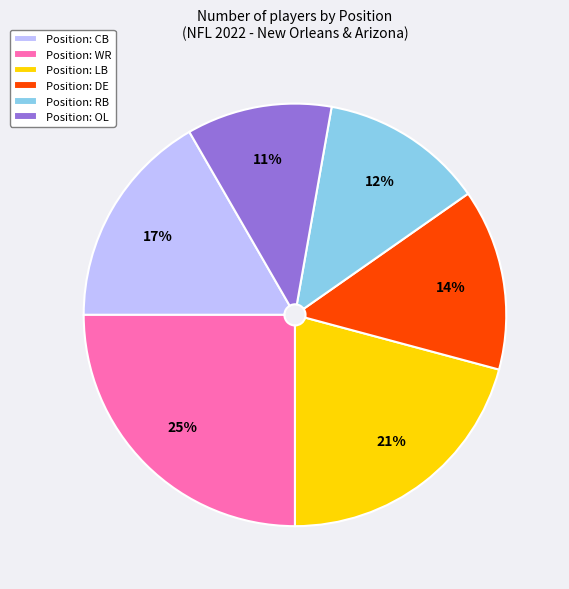

To the nearest percent, what is the difference between the largest and smallest slice percentages?

14%